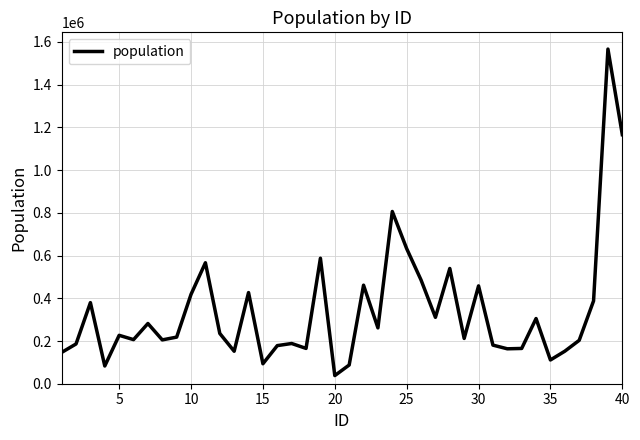

What is the greatest value displayed?

1566900